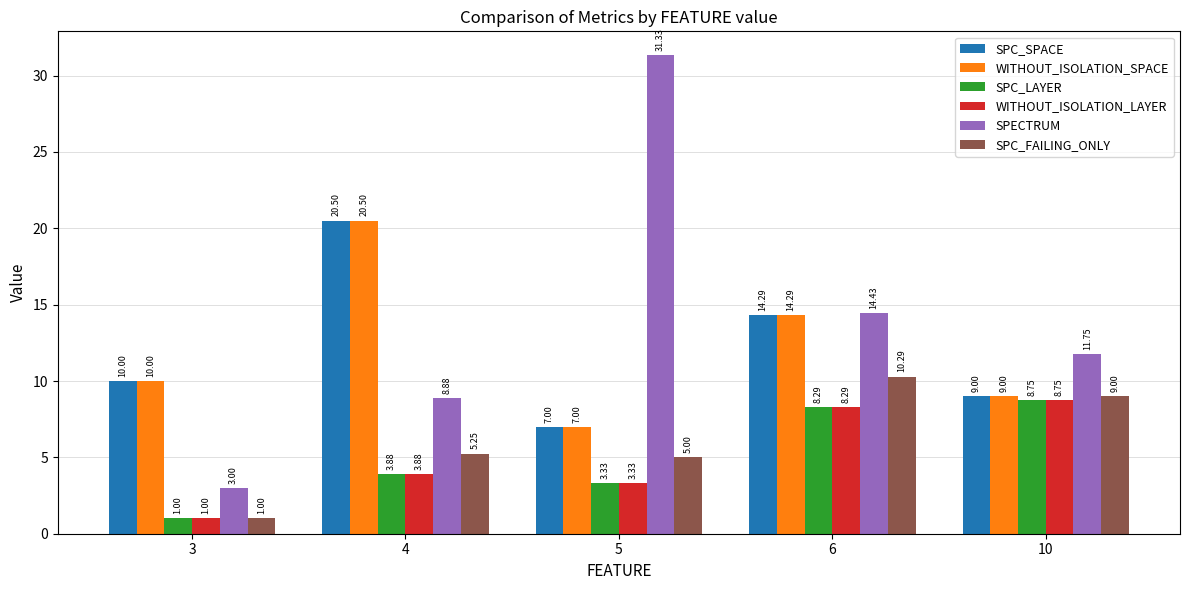

How many bars are there in each group?

6